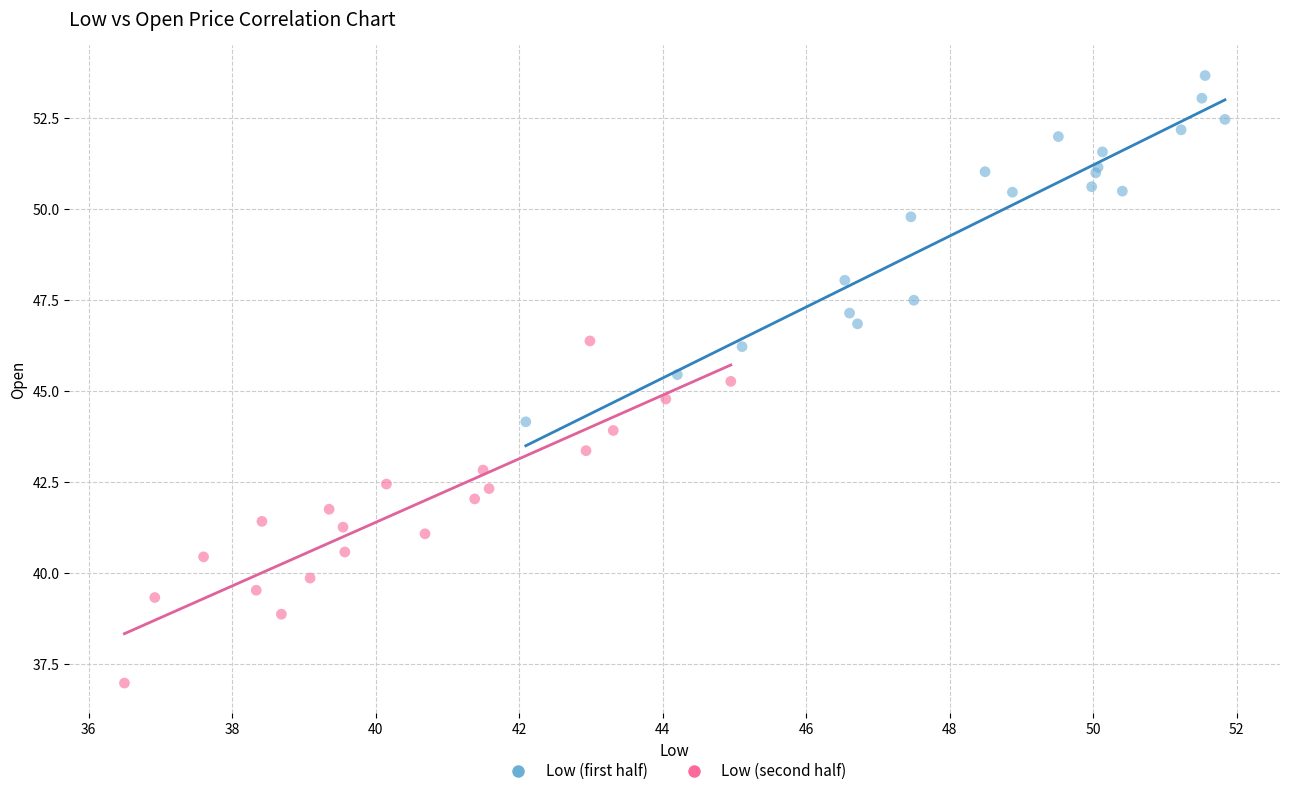

Which series reaches the minimum Y coordinate?

Low (second half)